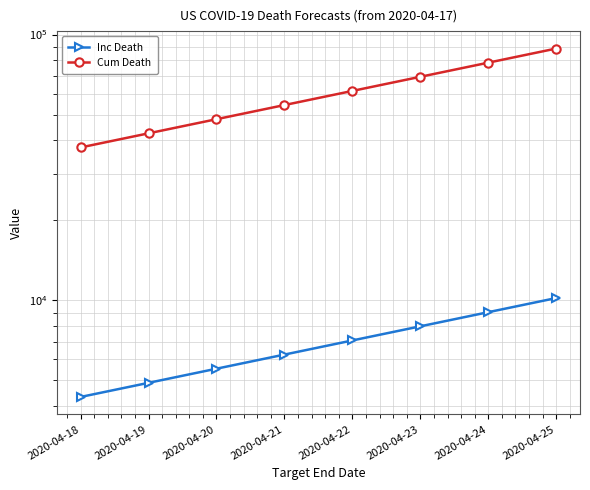

At which category does the chart reach its peak across all series?

2020-04-25